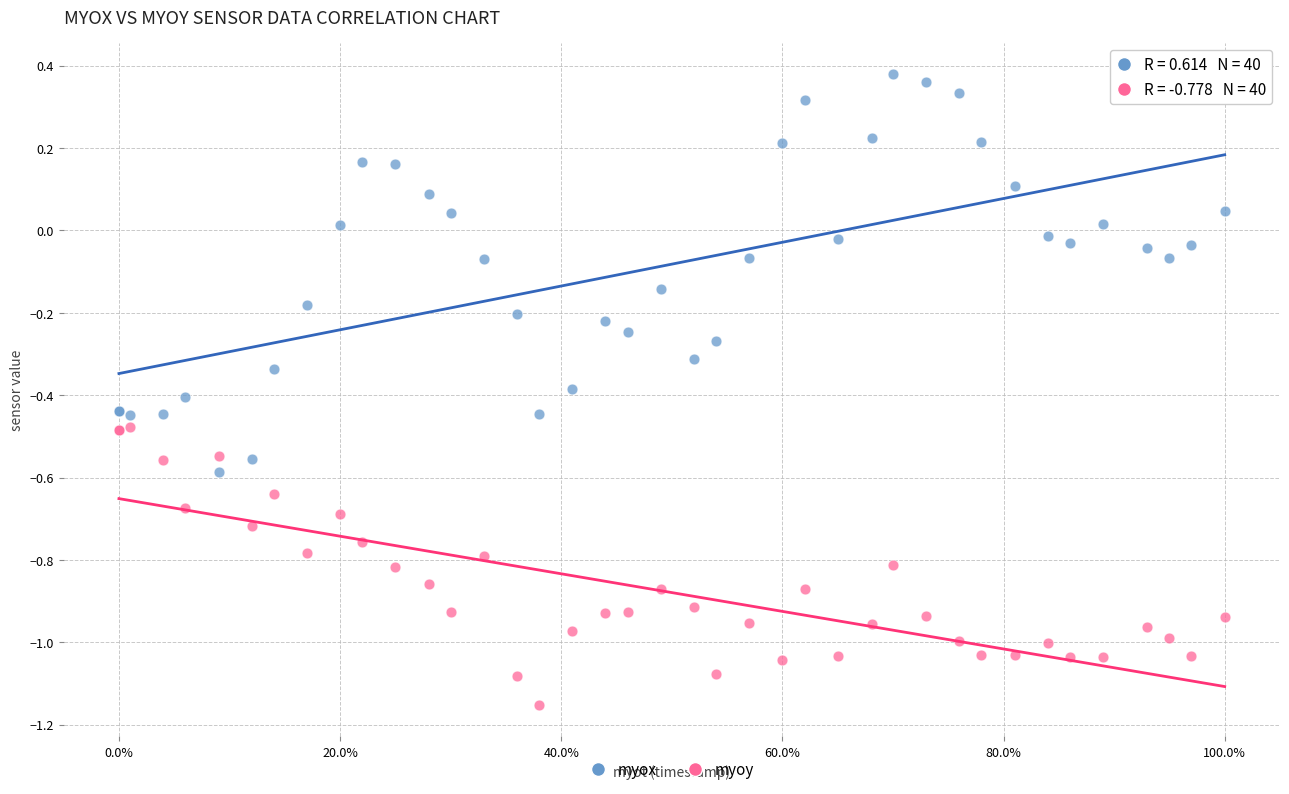

Which series contains the highest Y value?

myox